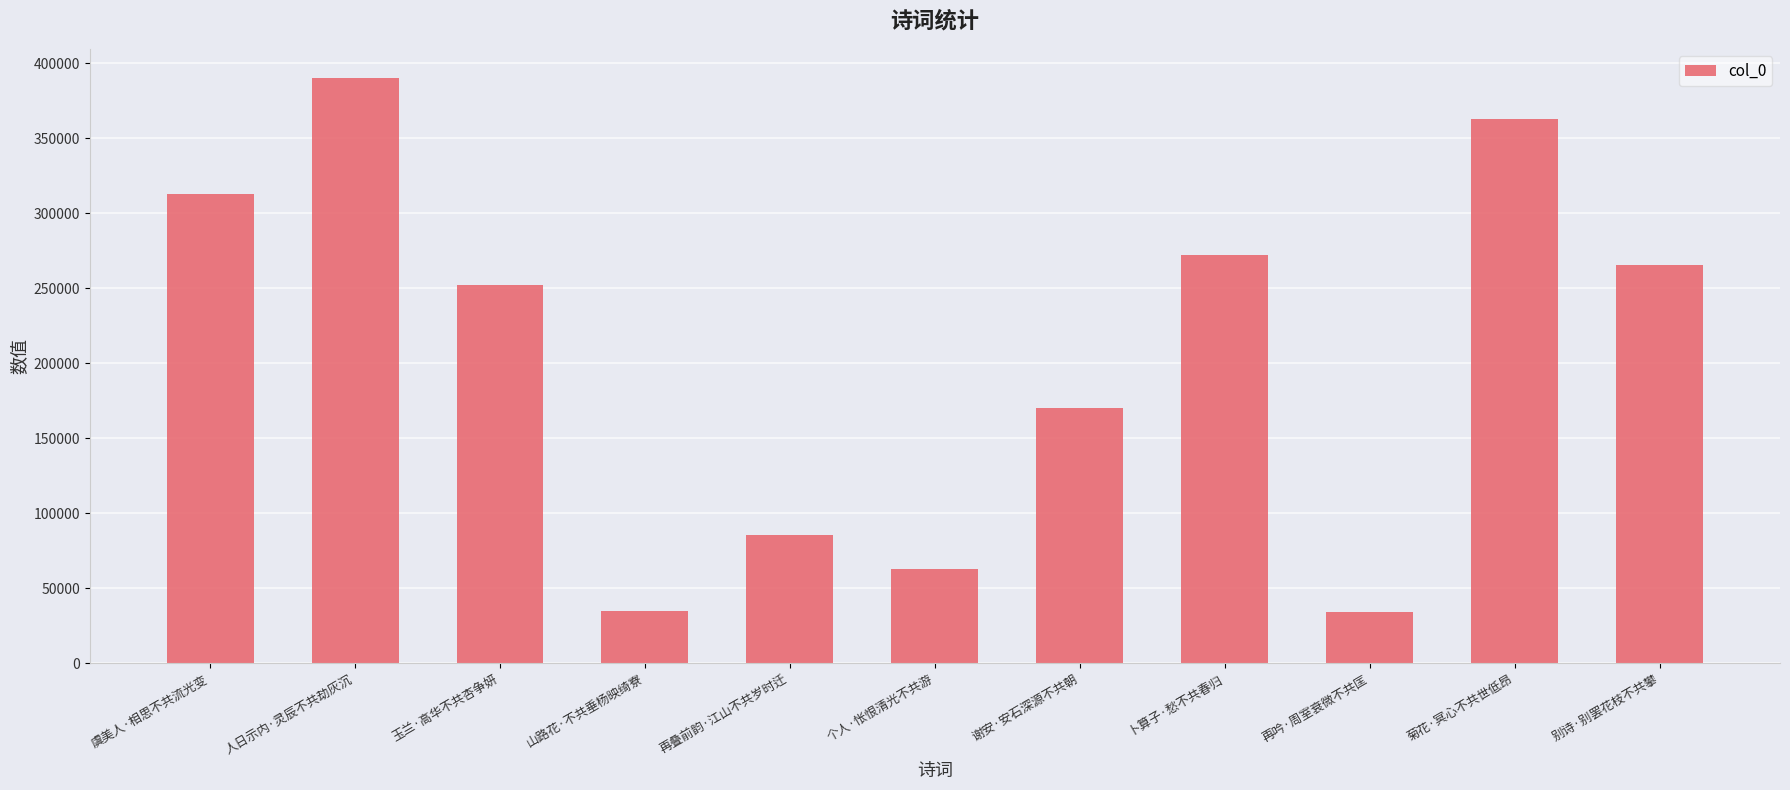

What is the value of the 1st bar from the left?

312667